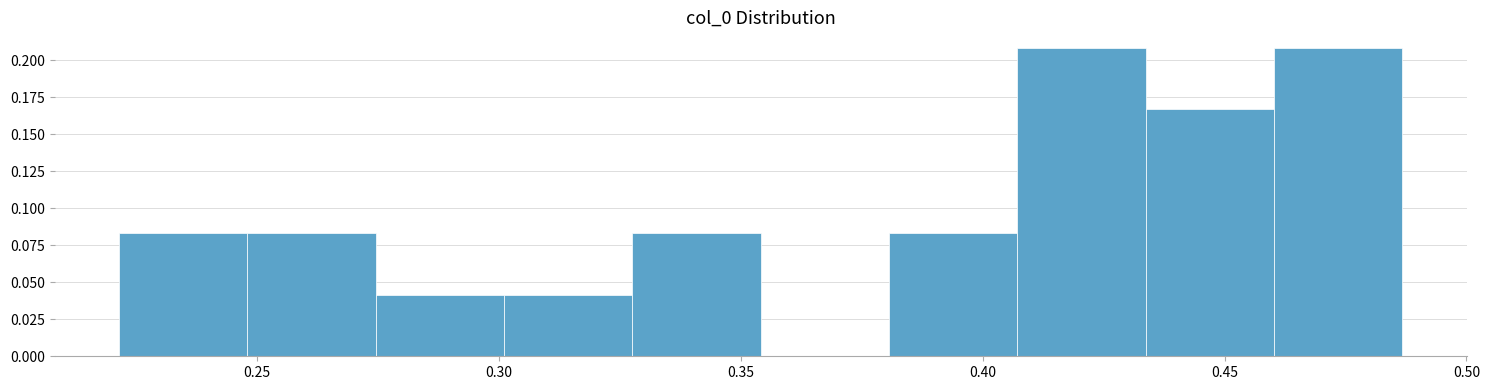

Reading left to right, list every bar in this chart as the range it spans on the x-axis followed by its height. Neither the bar edges nor the heights are printed on the chart, so give them approximately, as read against the axes.

0.220 to 0.250: 0.085
0.250 to 0.275: 0.085
0.275 to 0.300: 0.040
0.300 to 0.330: 0.040
0.330 to 0.355: 0.085
0.355 to 0.380: 0
0.380 to 0.405: 0.085
0.405 to 0.435: 0.210
0.435 to 0.460: 0.165
0.460 to 0.485: 0.210